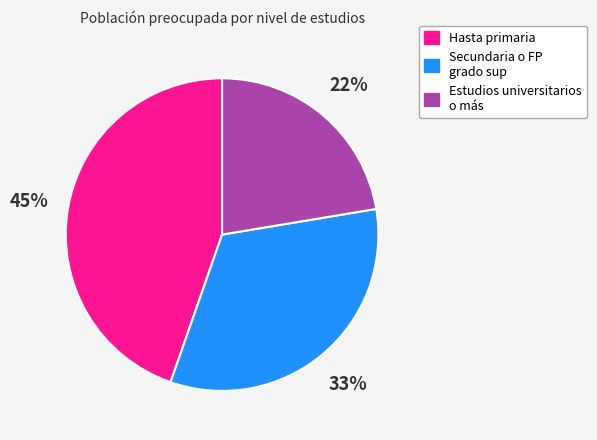

The Hasta primaria slice represents 30% of the pie. True or false?

False